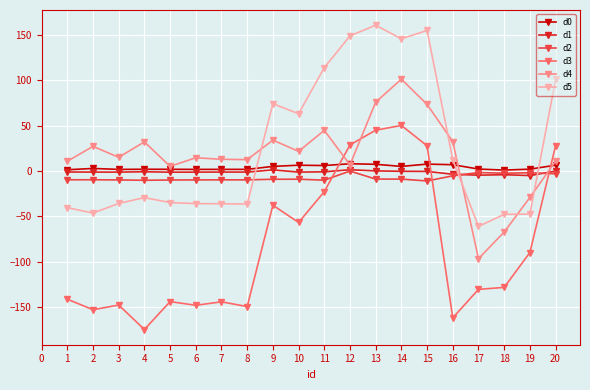

How many lines are shown in the chart?

6